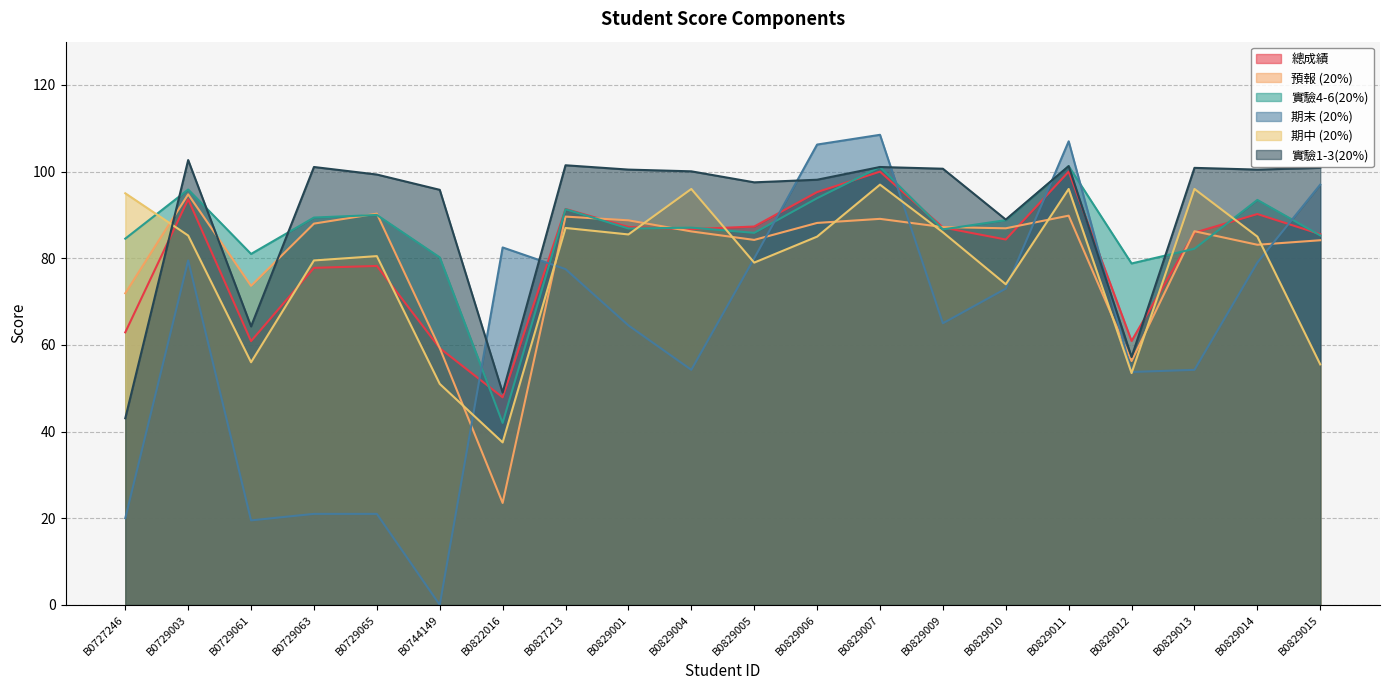

How many intersections are there between 總成績 and 實驗1-3(20%)?

3